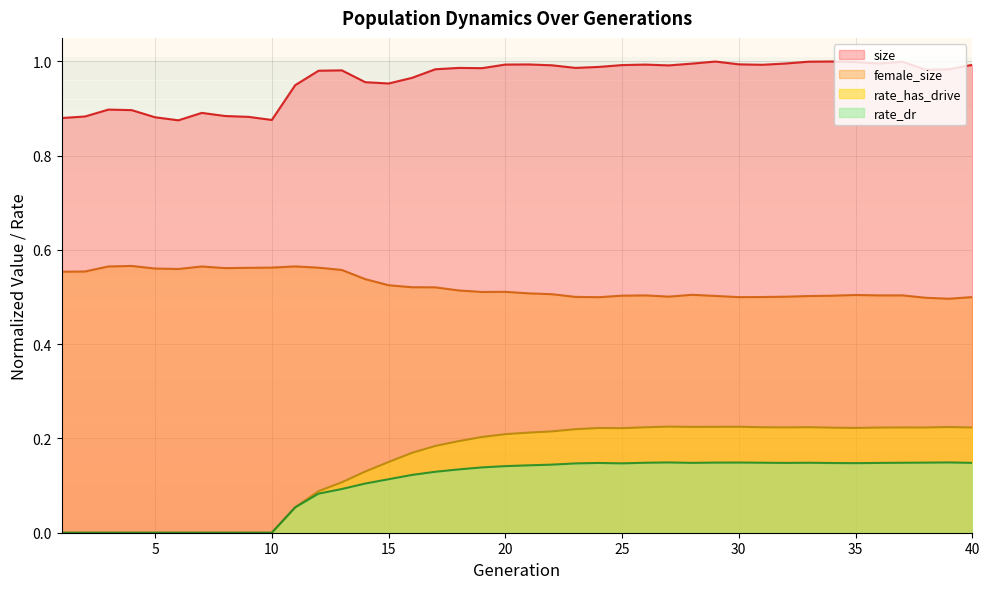

Which series has the widest spread of values?

rate_has_drive